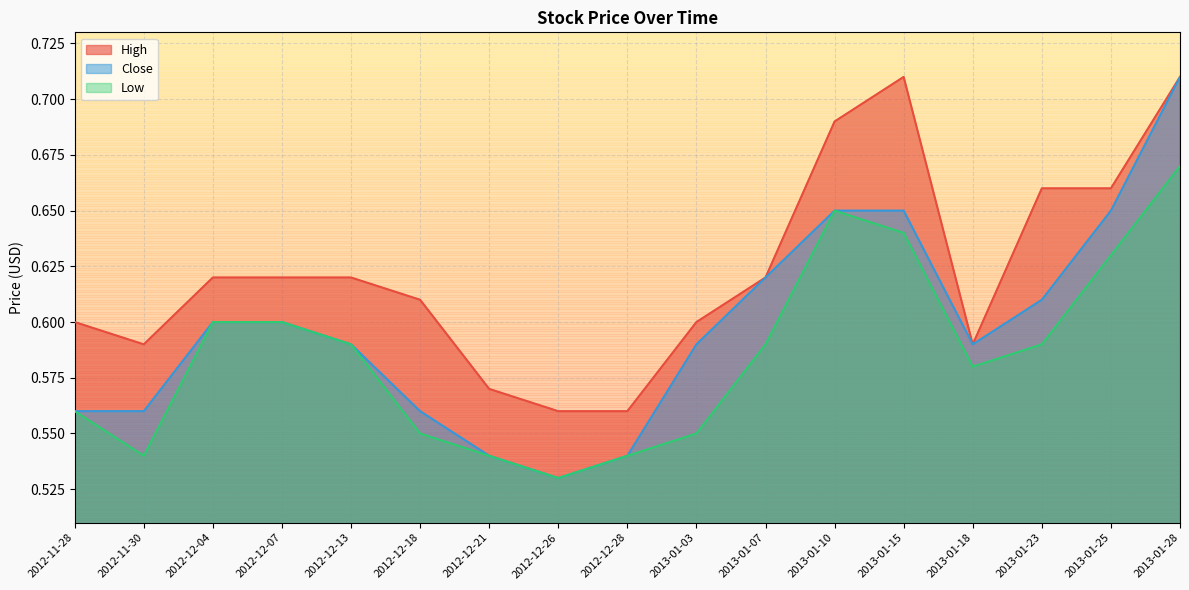

What is the sum of the Close values at 2012-12-13 and 2012-12-26?

1.1